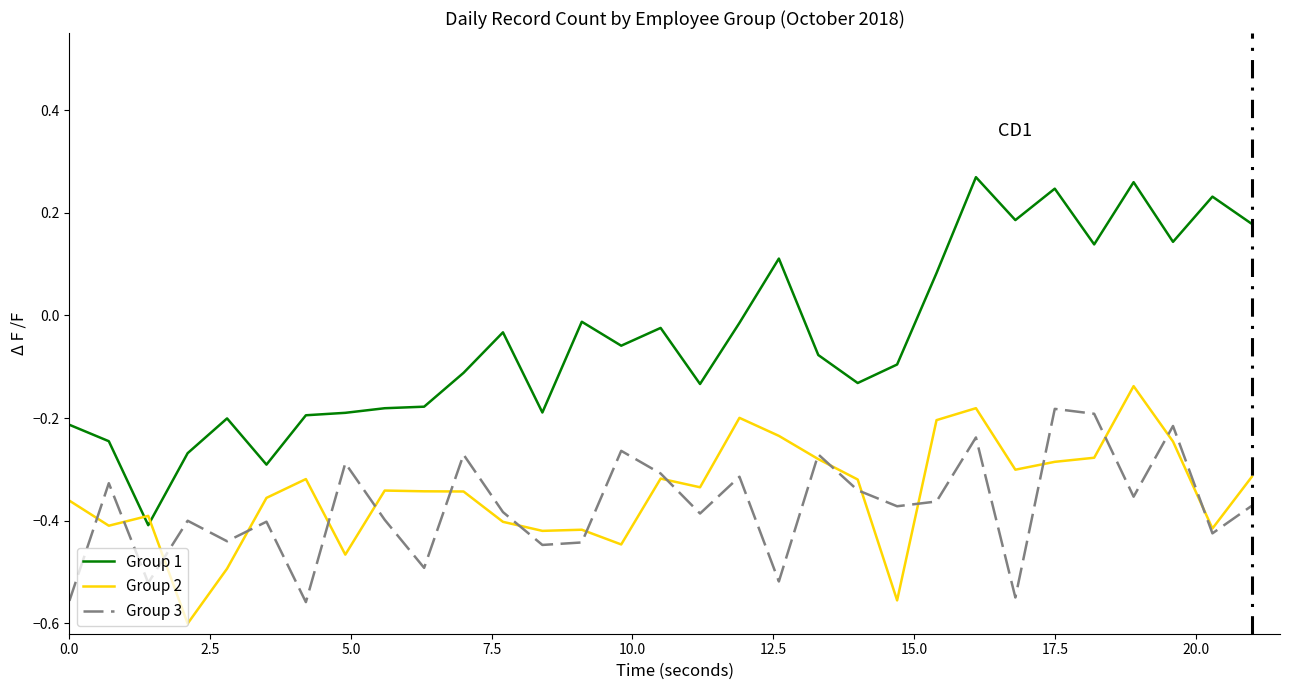

Which series has the widest spread of values?

Group 1